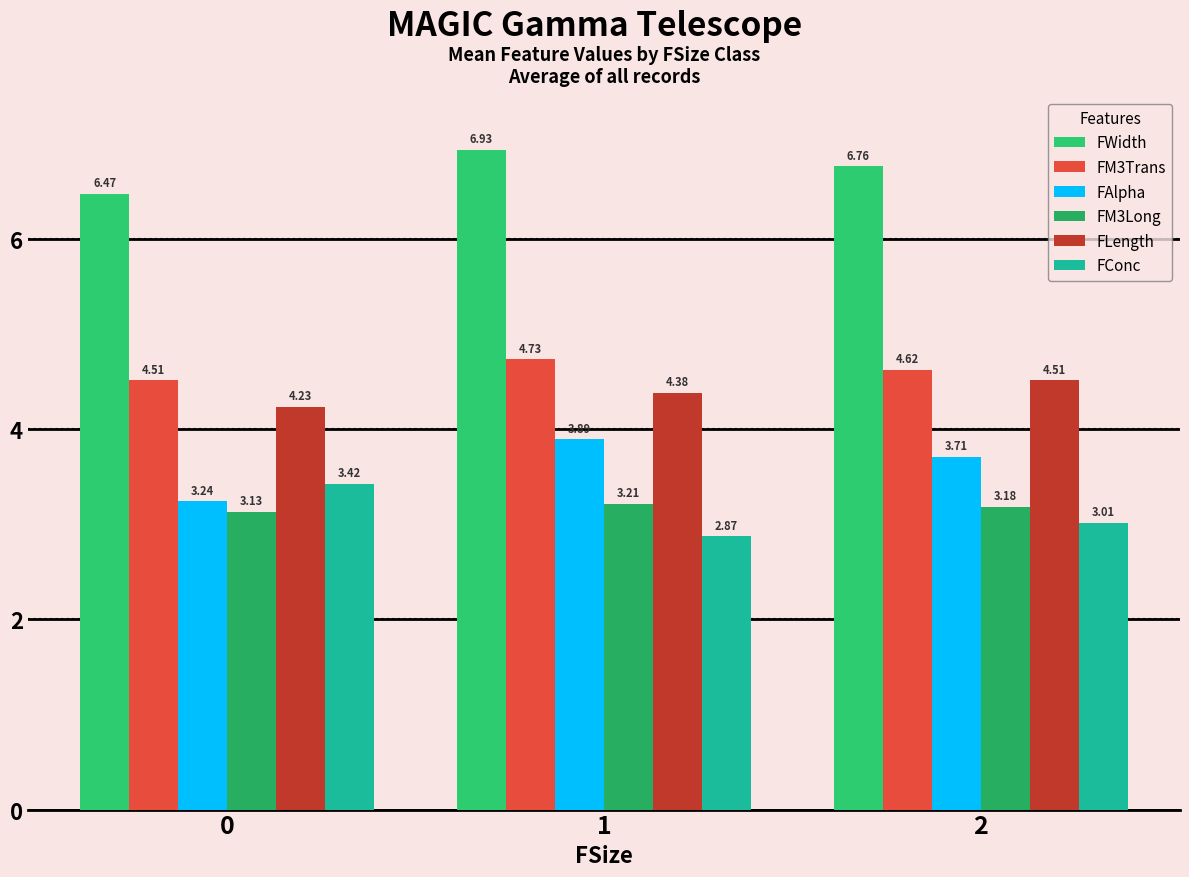

At which label does FLength reach its peak?

2